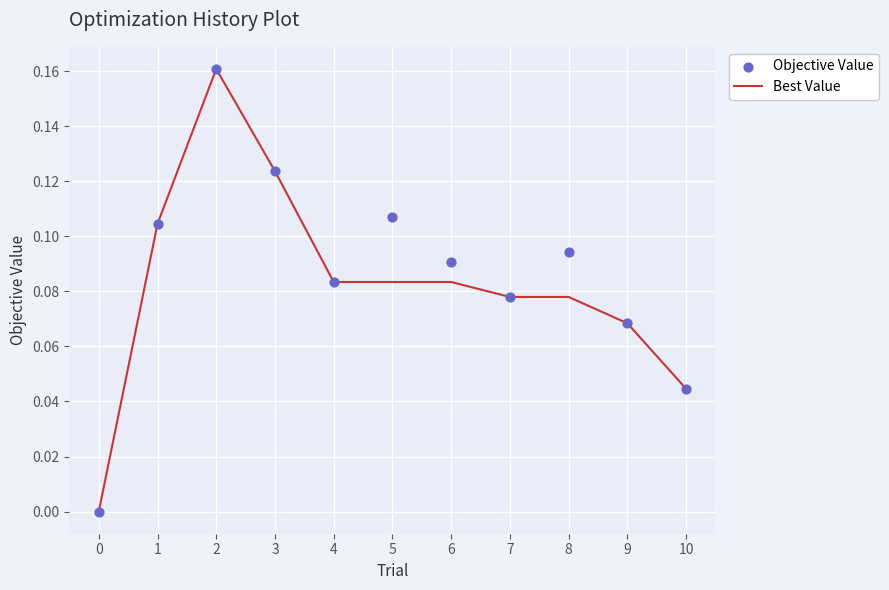

At how many categories does at least one series exceed 0?

10